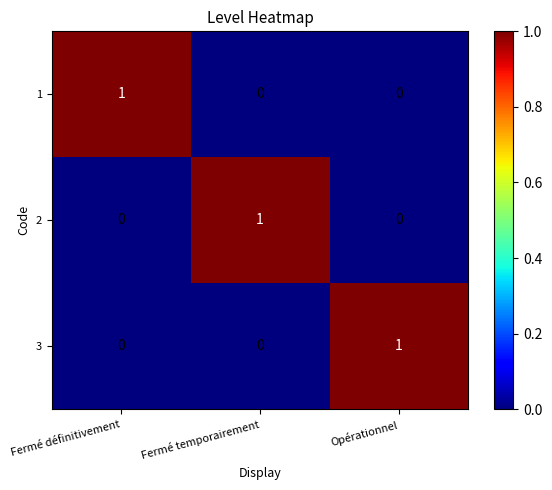

Which category has the highest value in the 3 series?

Opérationnel